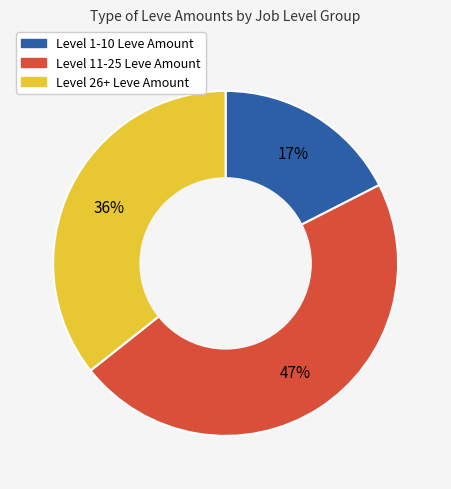

To the nearest percent, what is the average slice percentage?

33%